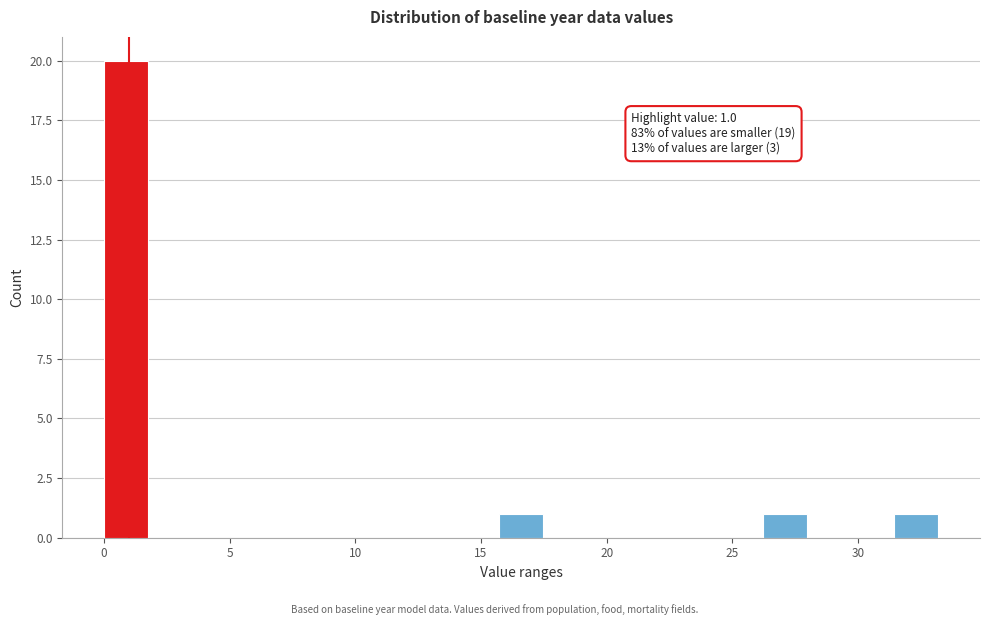

Read against the x-axis, roughly where is the centre of the tallest bar?

1.0